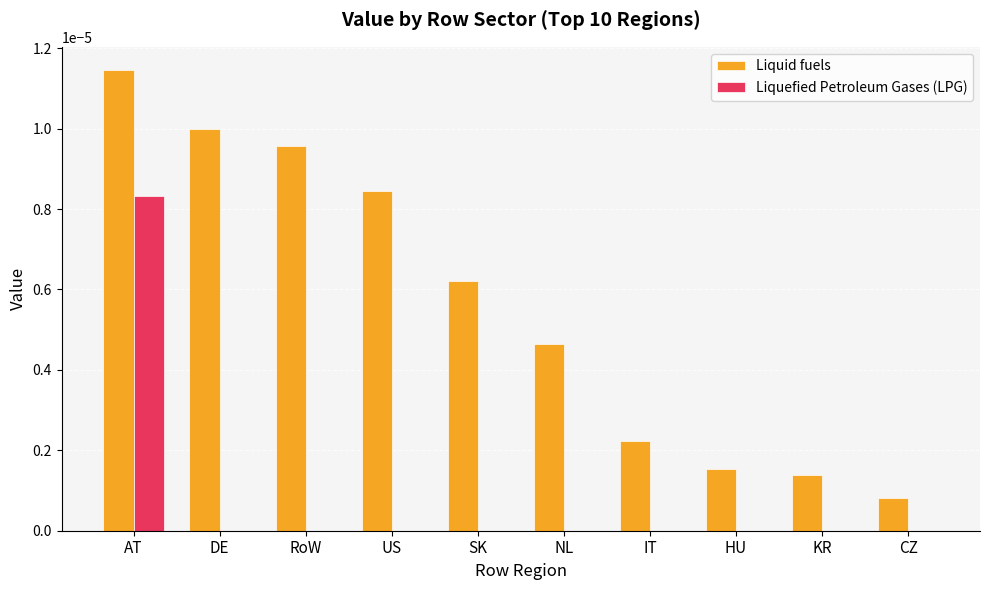

Is it true that Liquid fuels equals 0.0 at SK?

True